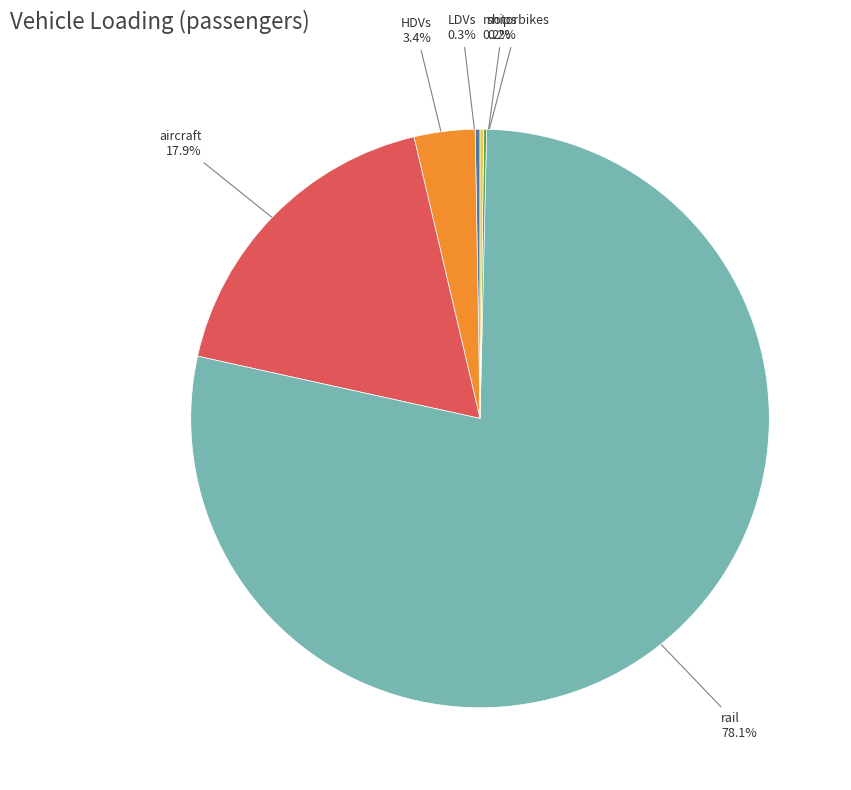

Between HDVs and aircraft, which is larger?

aircraft